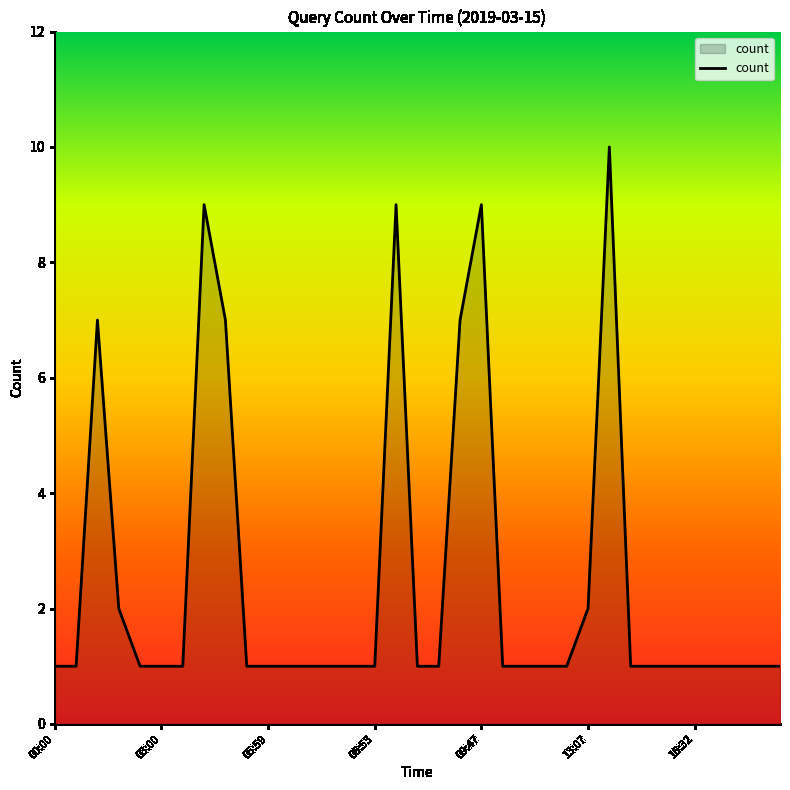

What is the difference between the maximum and minimum values?

9